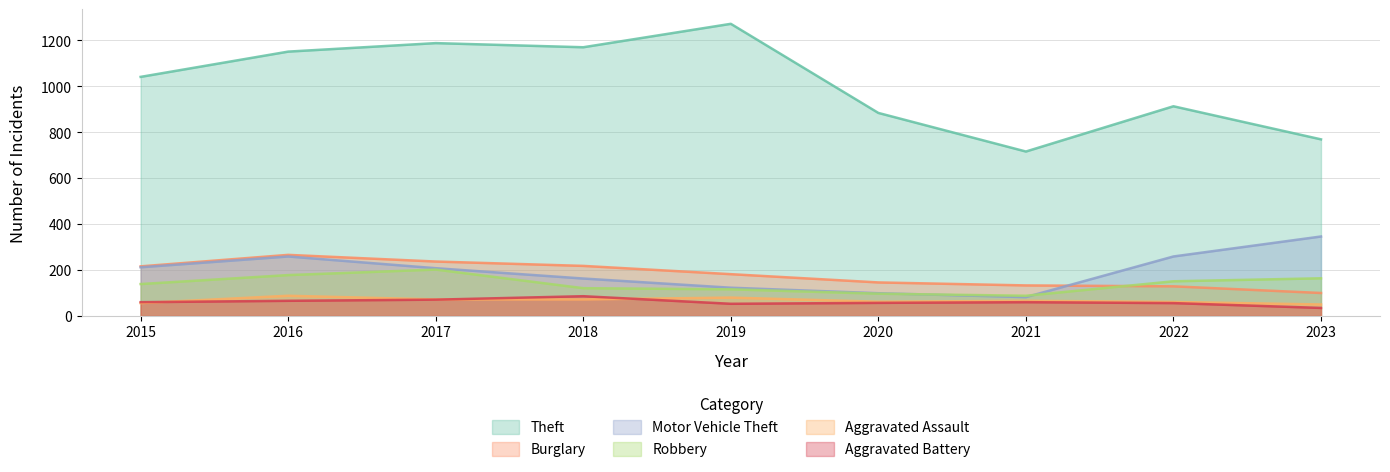

True or false: Robbery and Theft cross at least once.

False